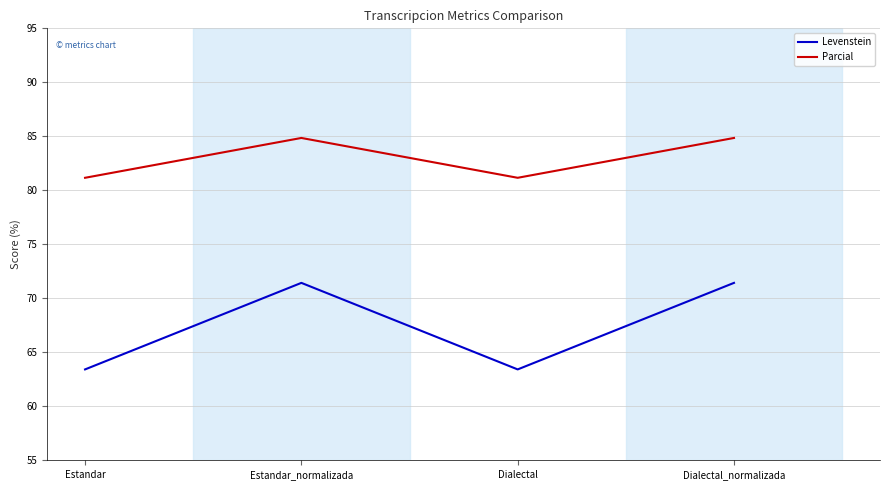

Rank the series by their average value, from highest to lowest.

Parcial, Levenstein